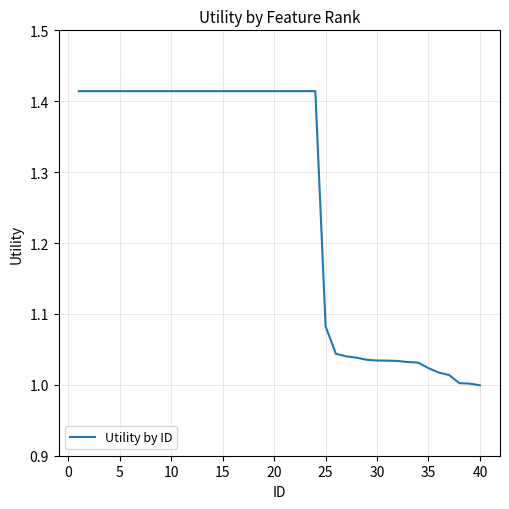

What is the difference between the maximum and minimum values?

0.4